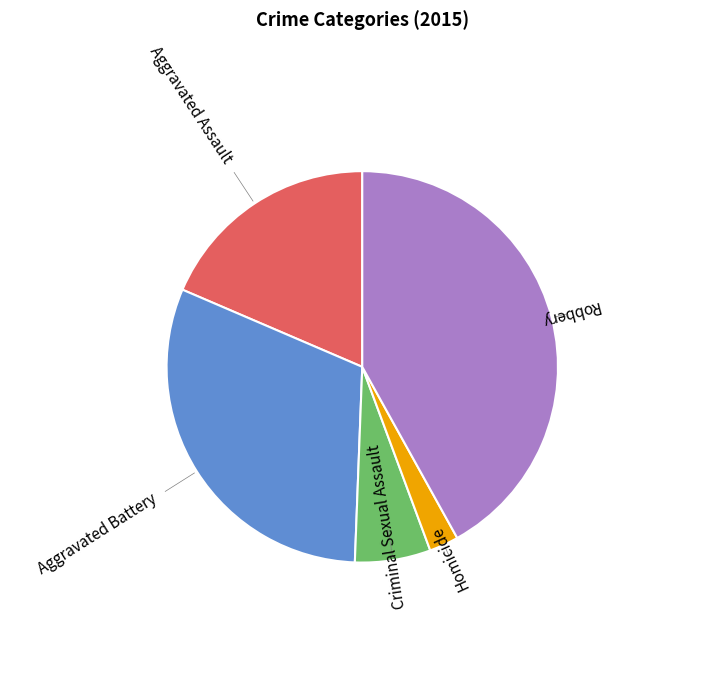

What is the largest slice in the pie chart?

Robbery